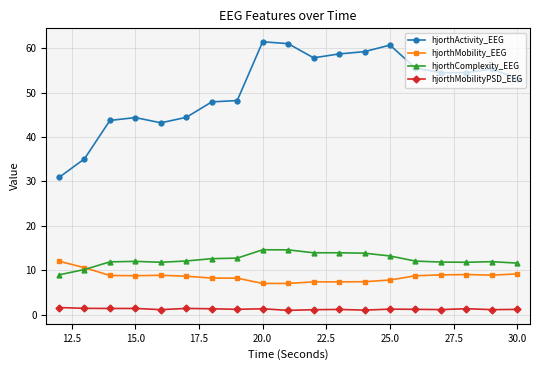

What is the value of the hjorthMobility_EEG point at the 3rd from the left?

8.9